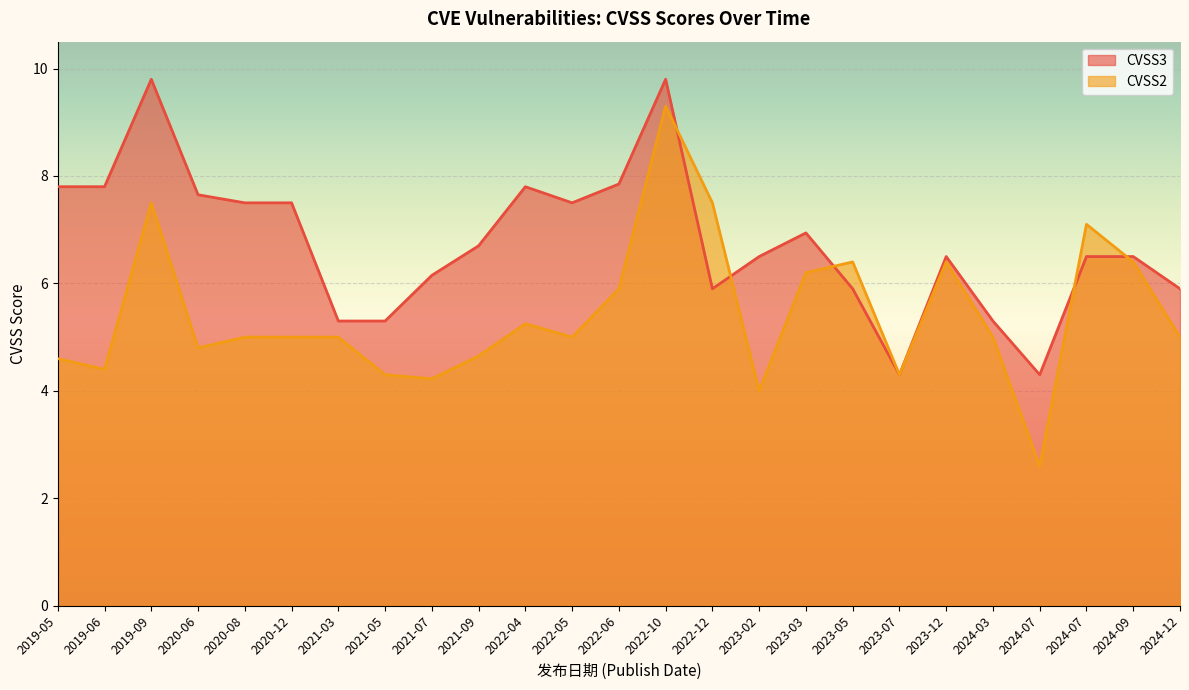

True or false: CVSS2 has more than 2 interior local peaks.

True